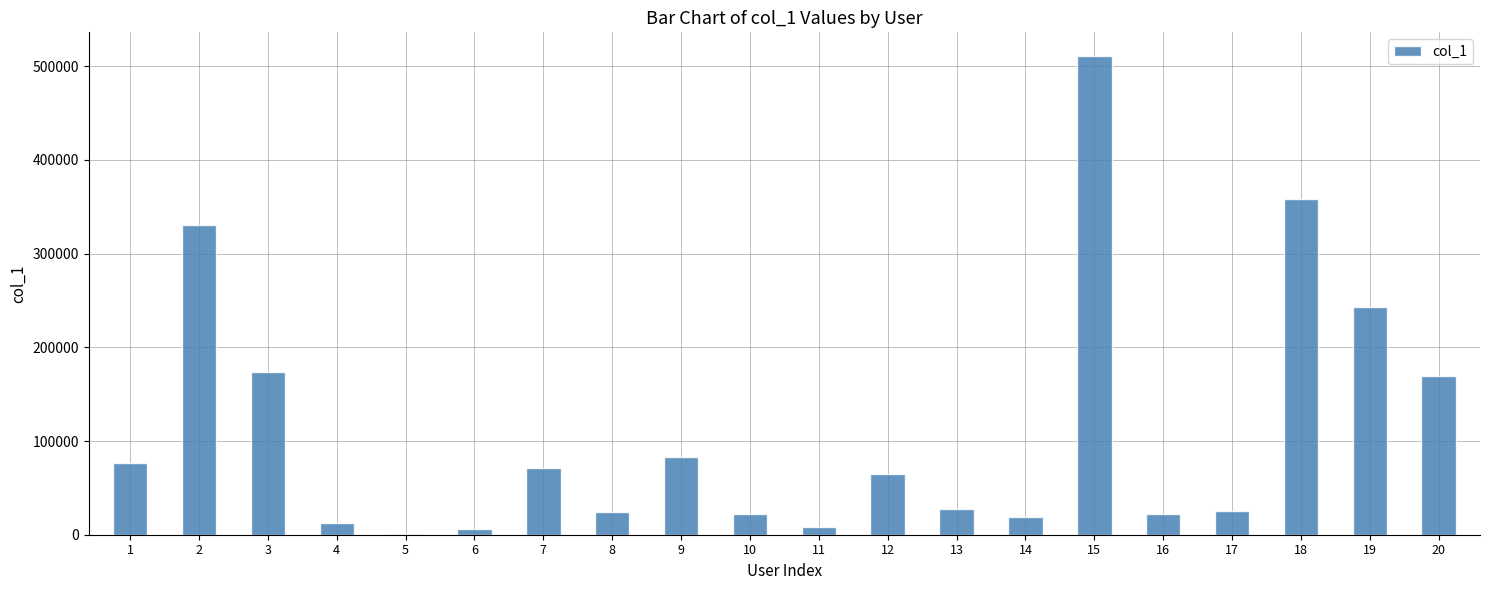

Which label corresponds to the largest value in the chart?

15